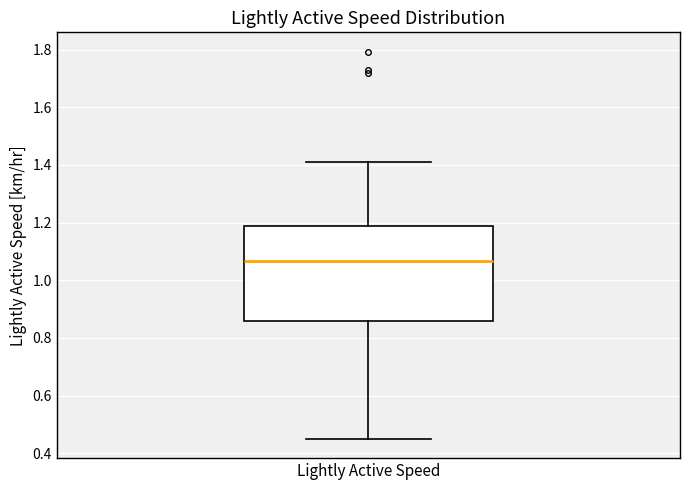

Where is the upper edge of the box for Lightly Active Speed on the y-axis? The values are not printed on the chart, so give them approximately, as read against the axis.

1.18